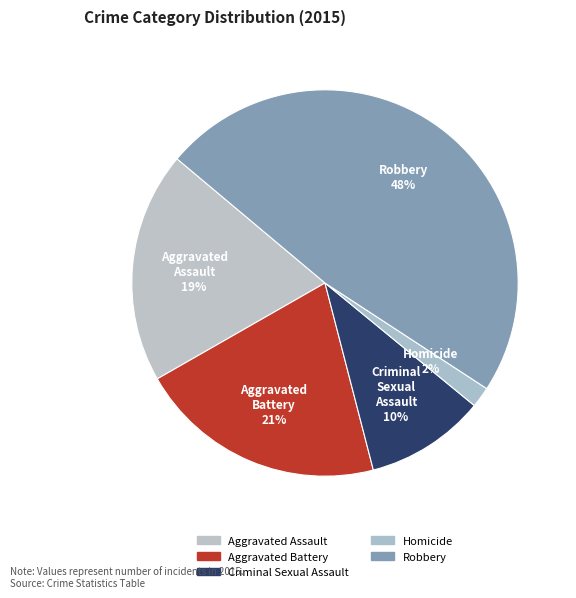

True or false: Homicide accounts for 2% of the total.

True